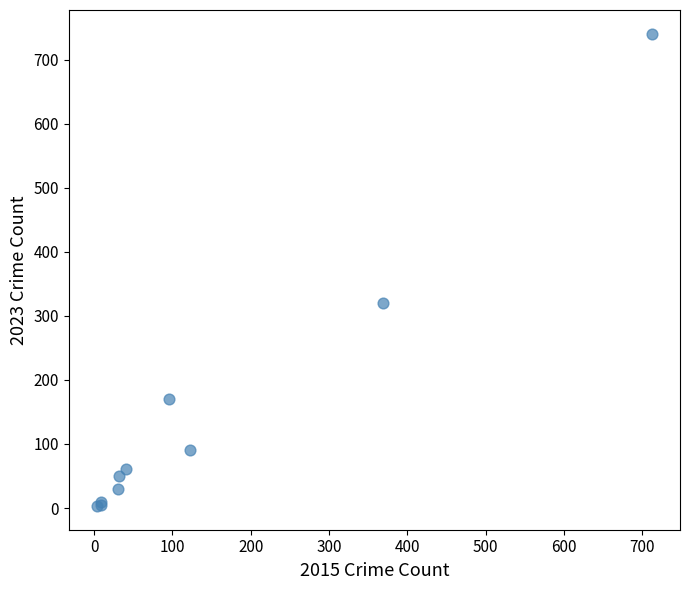

What Y value in the scatter plot is closest to 372?

321